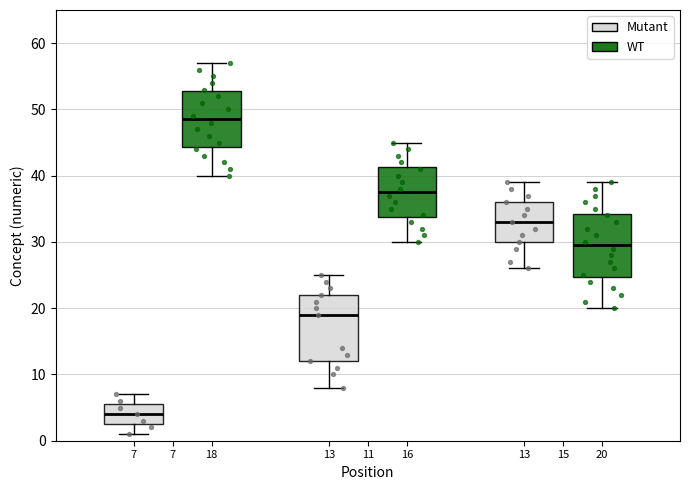

Where does the lower whisker of the box for 11 (WT) end on the y-axis? The values are not printed on the chart, so give them approximately, as read against the axis.

30